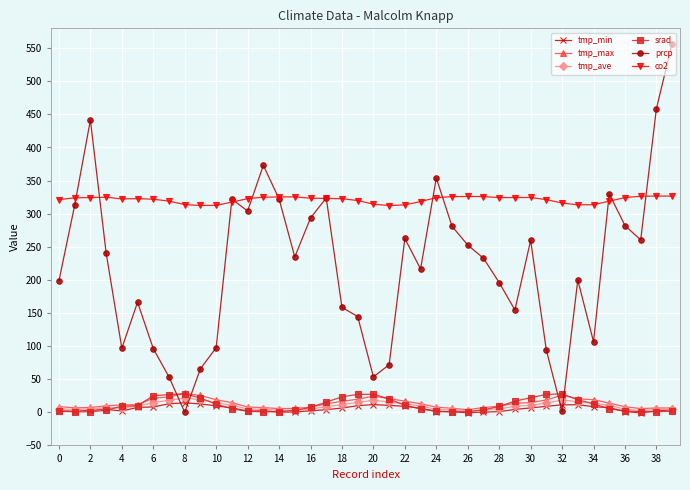

What is the maximum value for tmp_min?

14.3